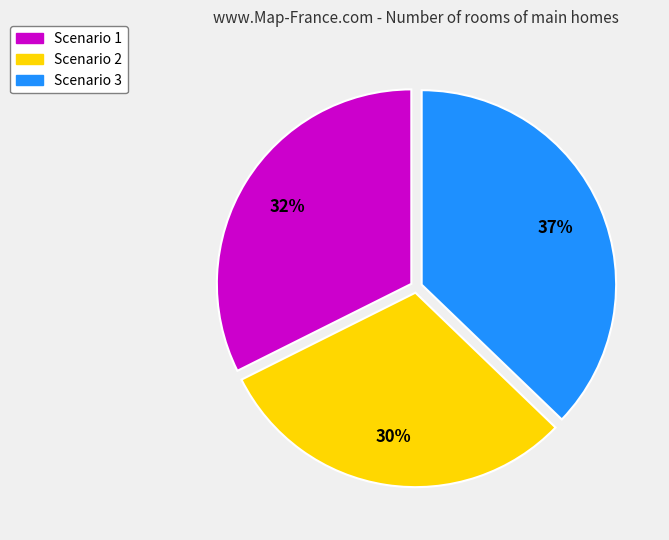

The Scenario 2 slice represents 45% of the pie. True or false?

False